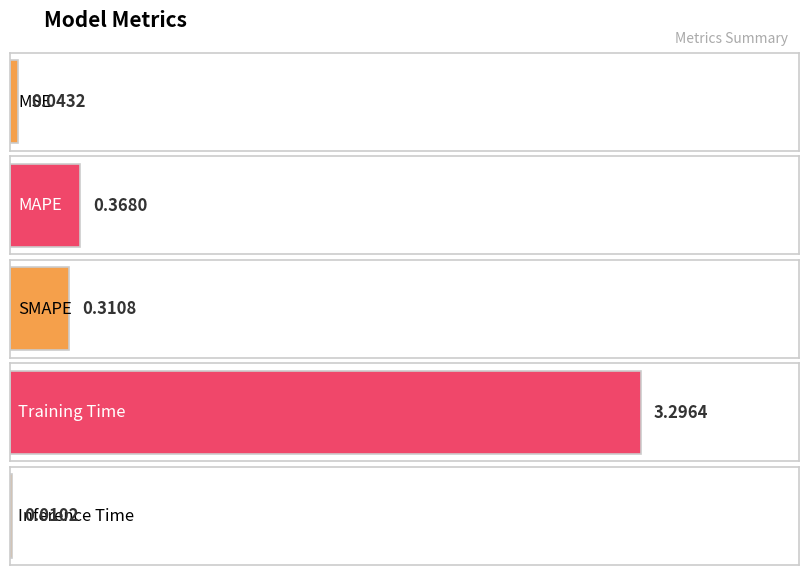

What is the average value?

0.8